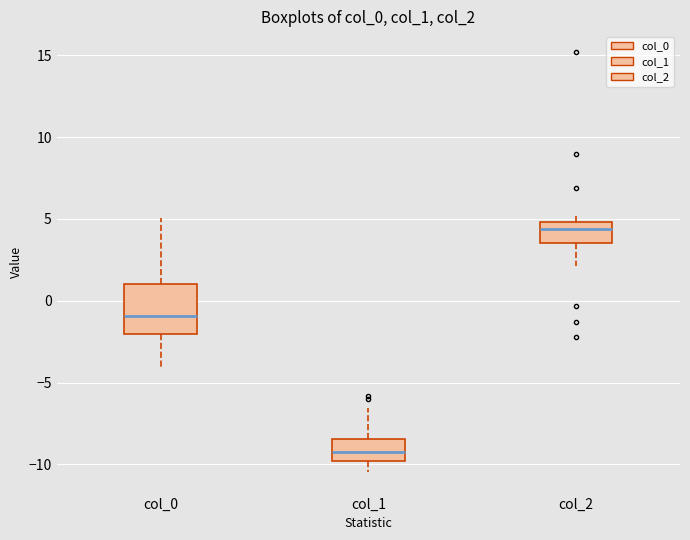

Where is the upper edge of the box for col_1 on the y-axis? The values are not printed on the chart, so give them approximately, as read against the axis.

-8.5